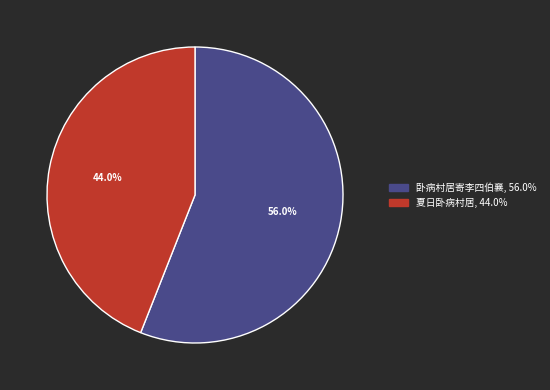

Which category has the smallest portion of the pie?

夏日卧病村居